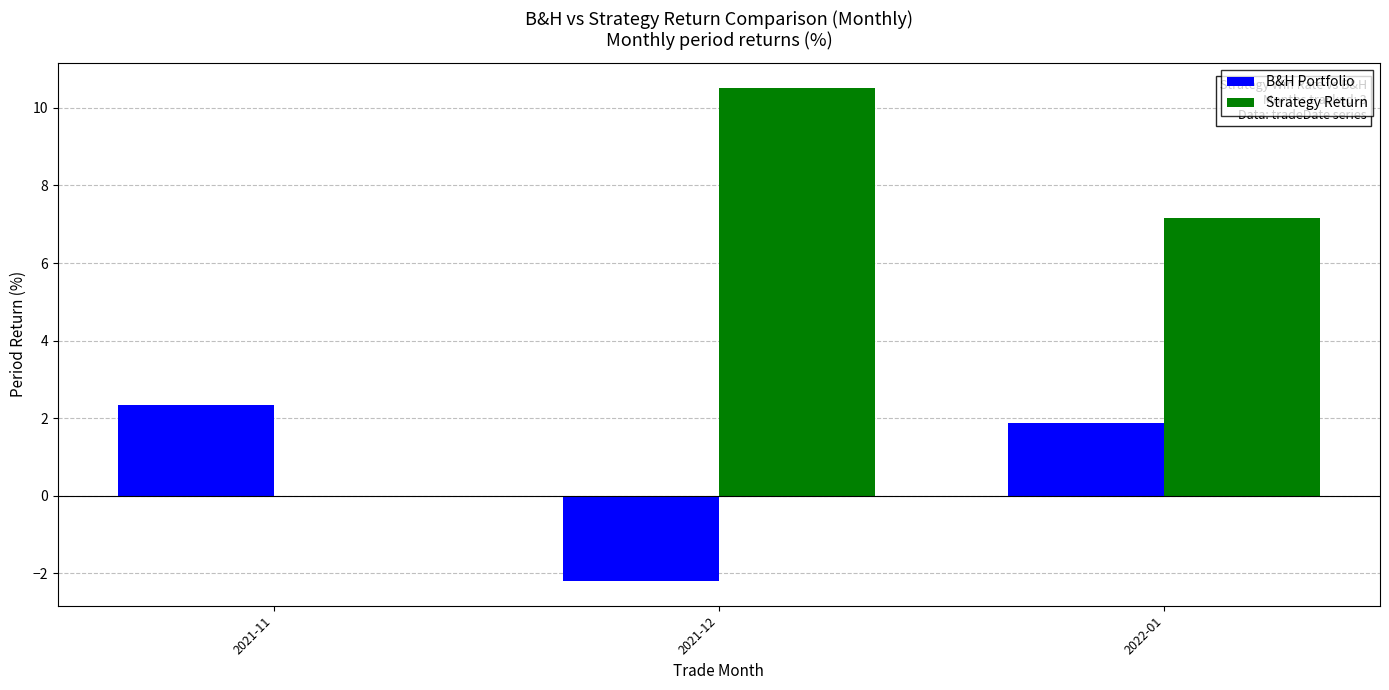

What is the sum of all Strategy Return values?

17.7